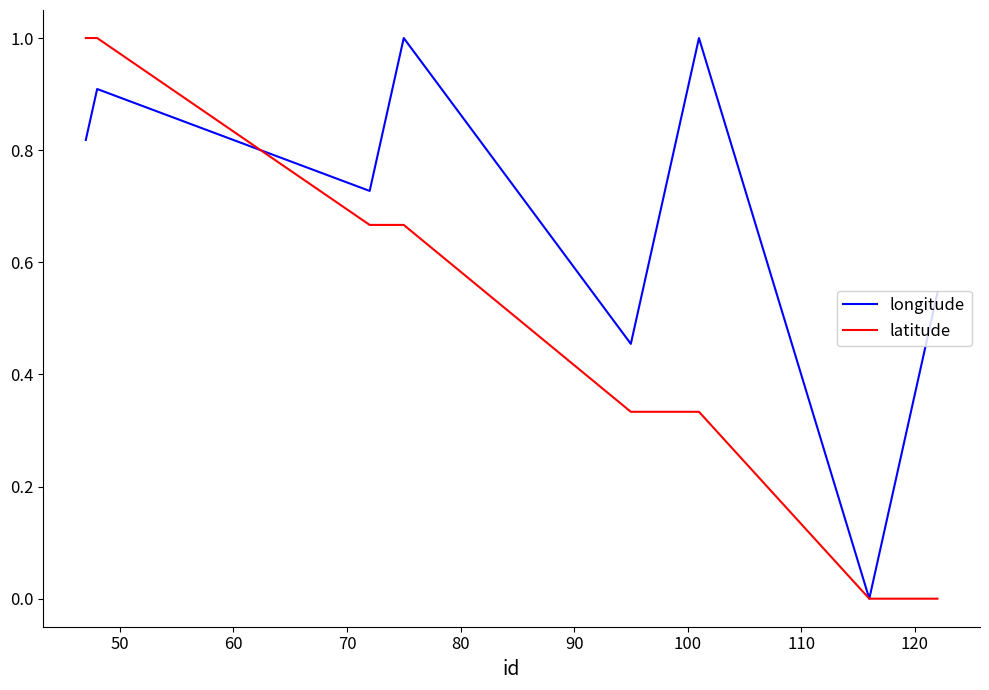

What is the highest value of the longitude series?

1.0